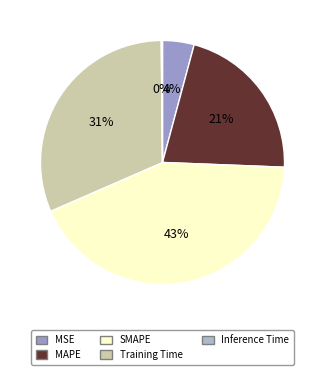

True or false: SMAPE accounts for 36% of the total.

False